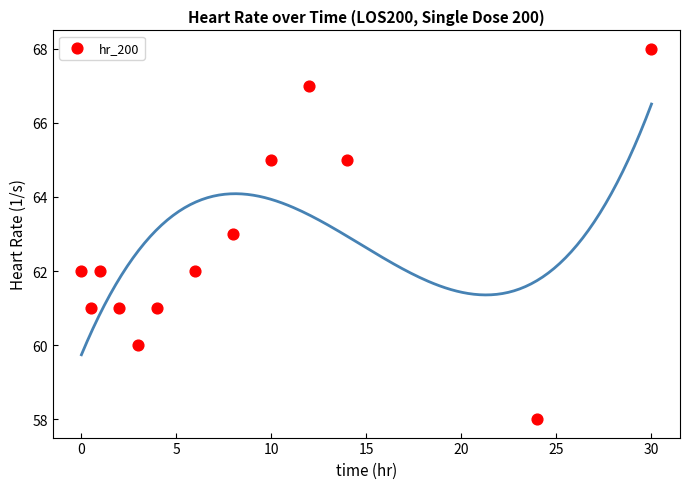

What is the range of Y values (max minus min)?

10